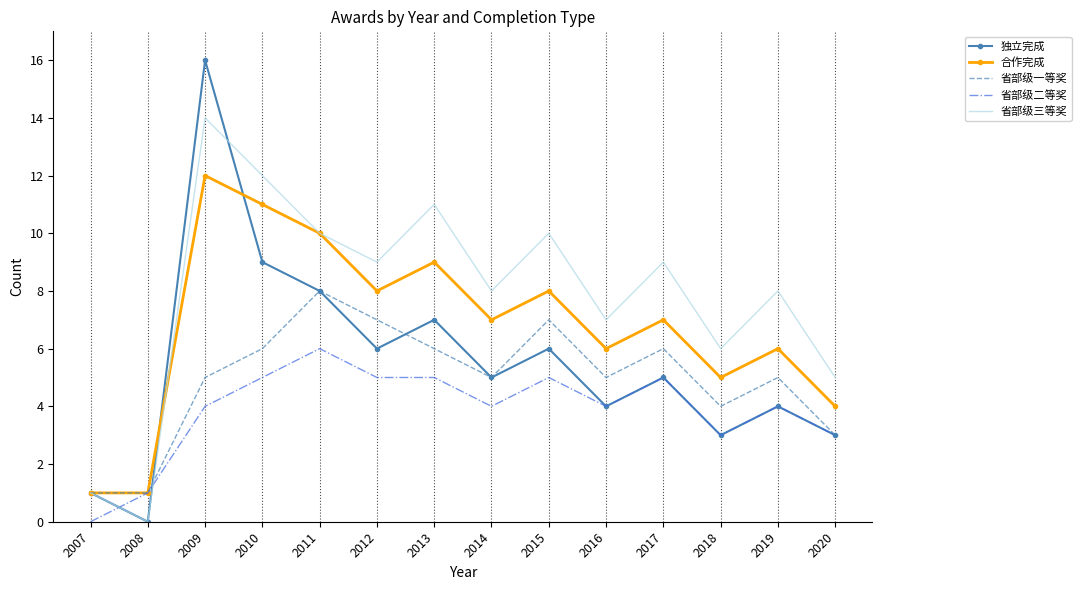

Which series has the largest range (max minus min)?

独立完成